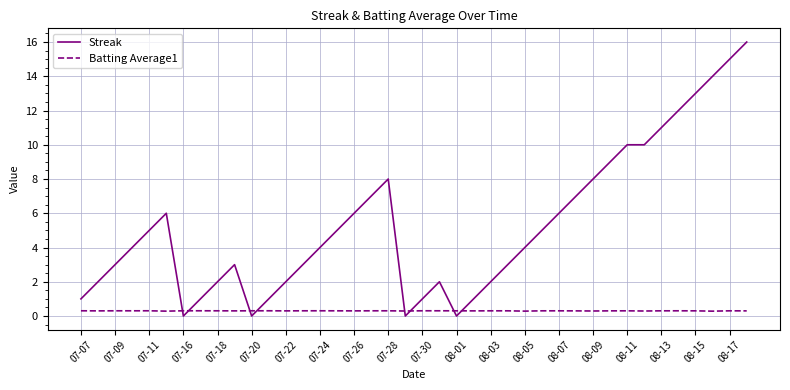

What is the sum of all Batting Average1 values?

12.0